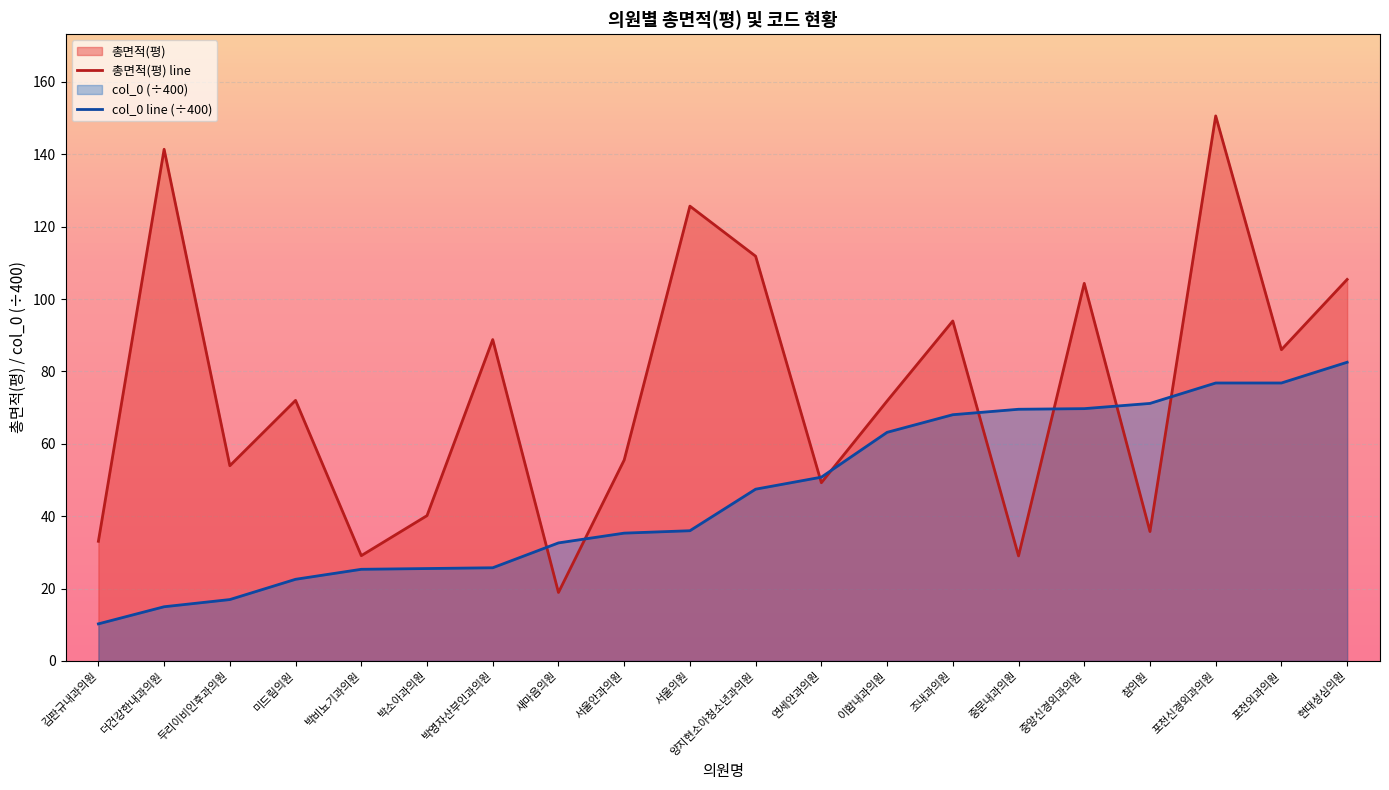

Is it true that col_0 line (÷400) equals 50.8 at 연세안과의원?

True